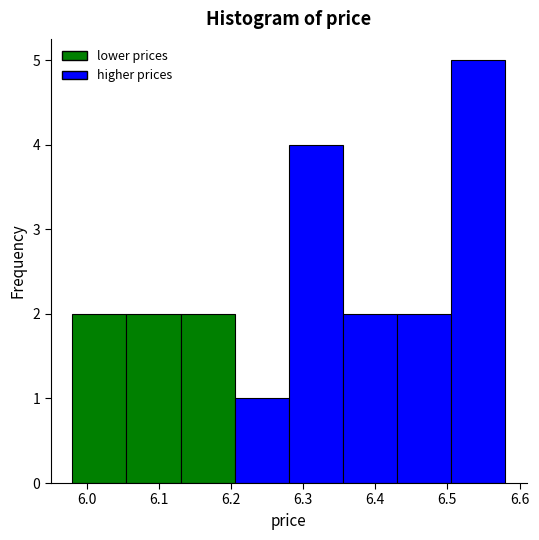

Reading left to right, transcribe this chart: for each bar, give the range it covers on the x-axis and its height. Neither the bar edges nor the heights are printed on the chart, so give them approximately, as read against the axes.

5.980 to 6.055: 2
6.055 to 6.130: 2
6.130 to 6.205: 2
6.205 to 6.280: 1
6.280 to 6.355: 4
6.355 to 6.430: 2
6.430 to 6.505: 2
6.505 to 6.580: 5